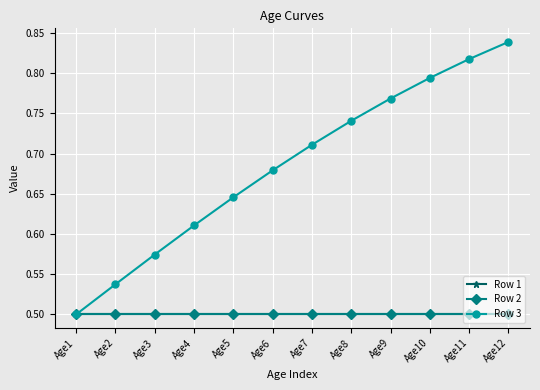

What is the highest value of the Row 2 series?

0.5